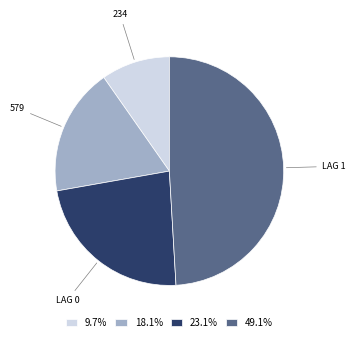

Is there a majority slice in this chart?

No